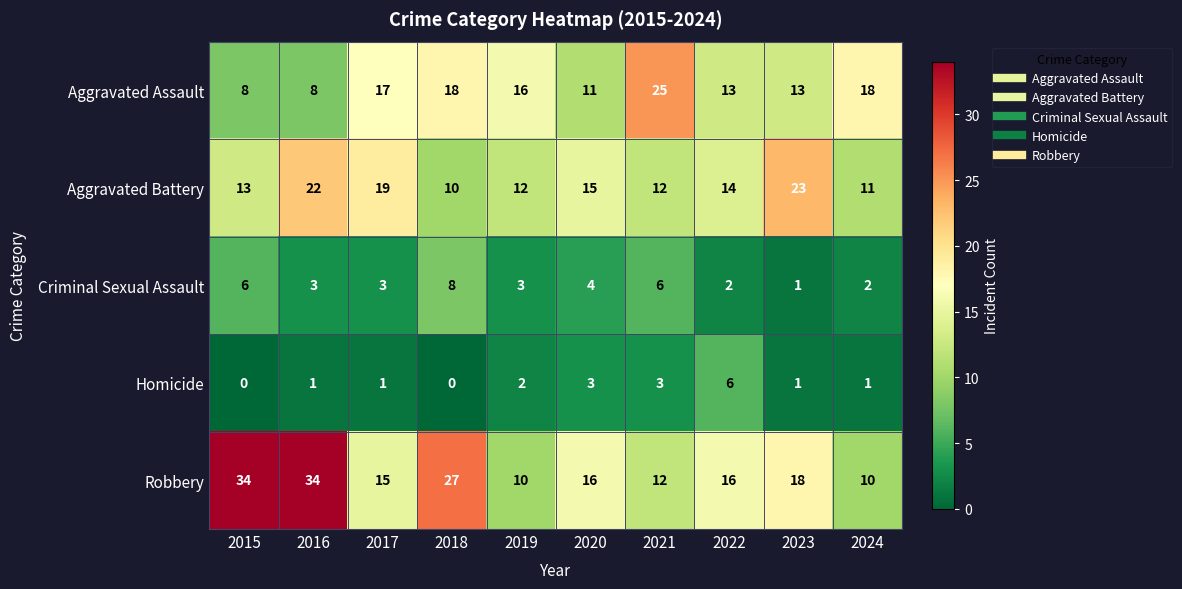

At which label does Aggravated Battery first exceed 14?

2016